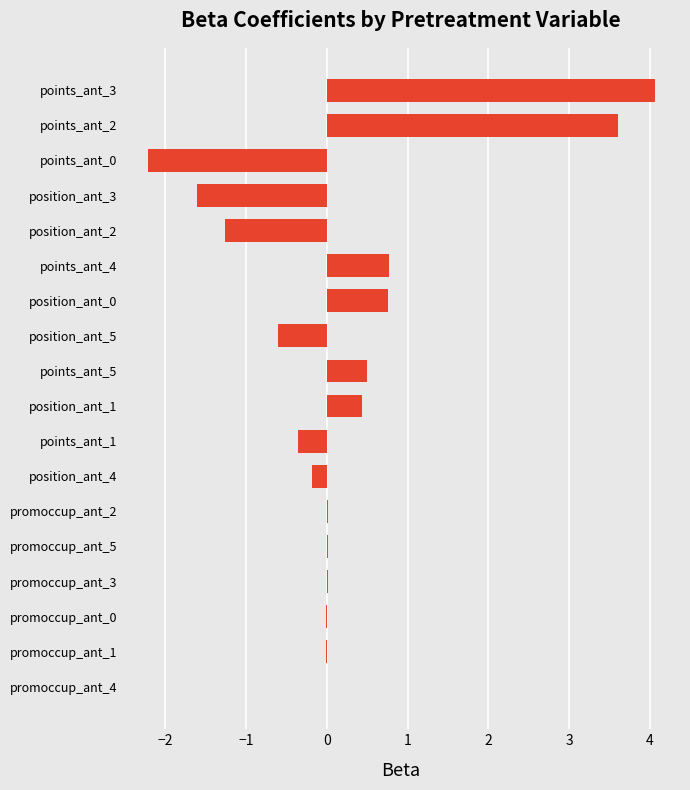

What is the greatest value displayed?

4.1